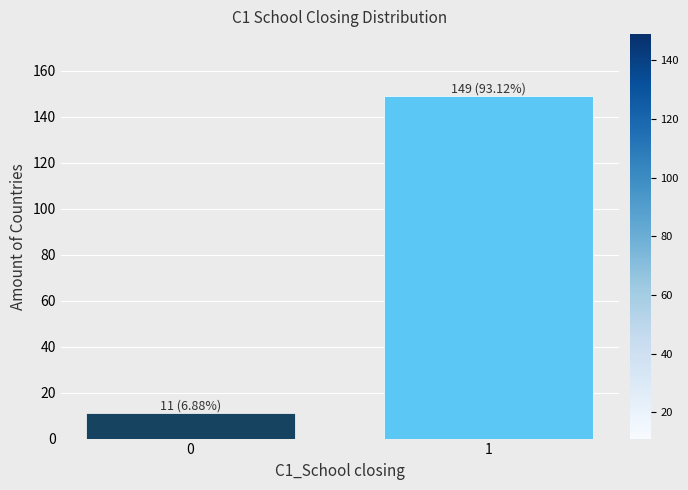

Reading right to left, extract all data points from this chart.

149	11